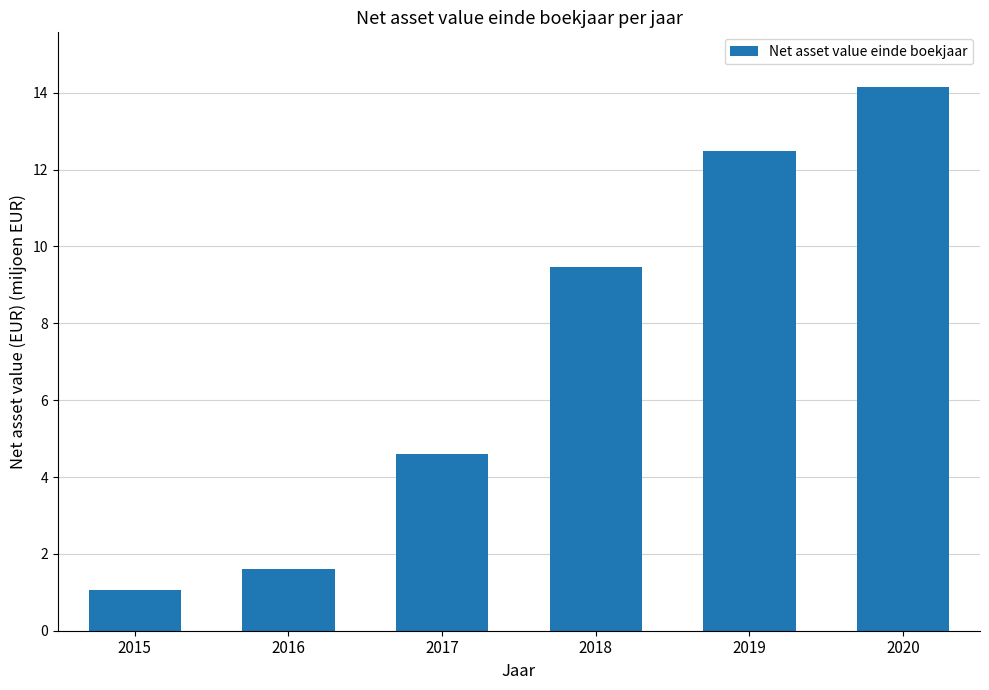

How many bars are there in total?

6